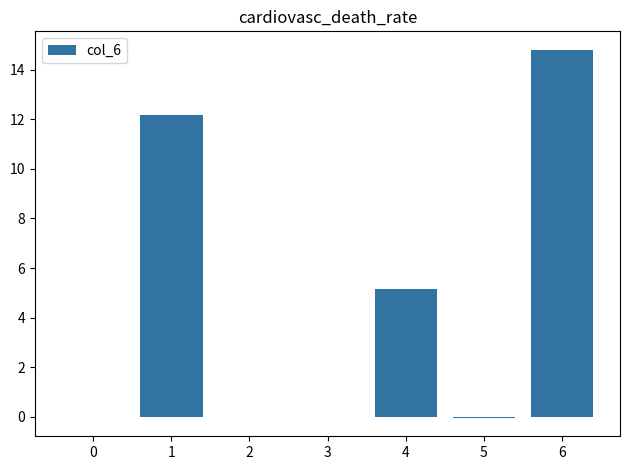

Count the number of categories in the chart.

7